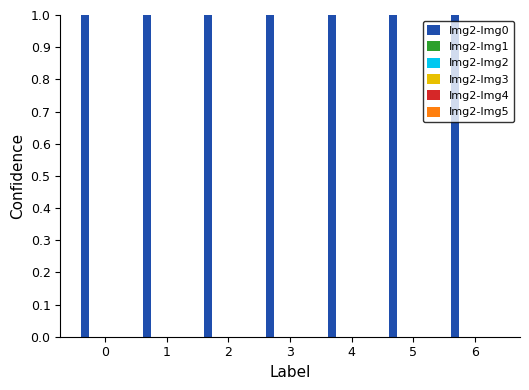

What is the greatest value displayed?

1.0